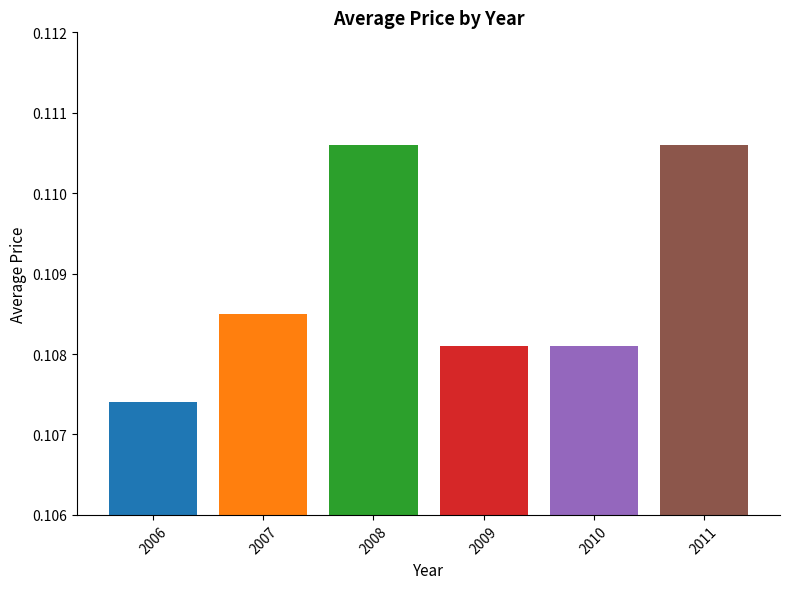

Which category has the lowest value across all series?

2006